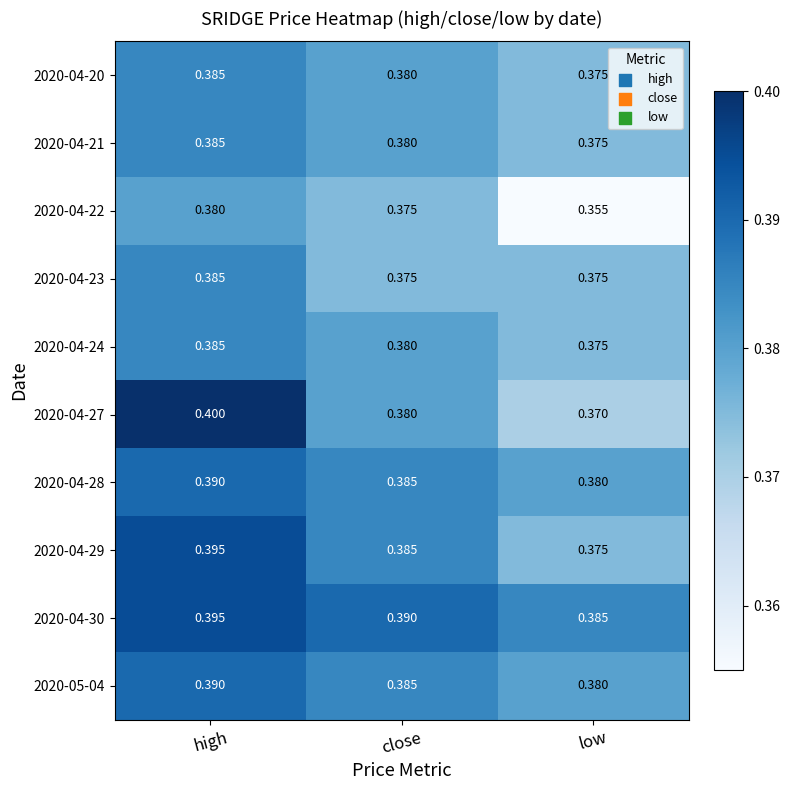

At which category is the sum across all series the highest?

high